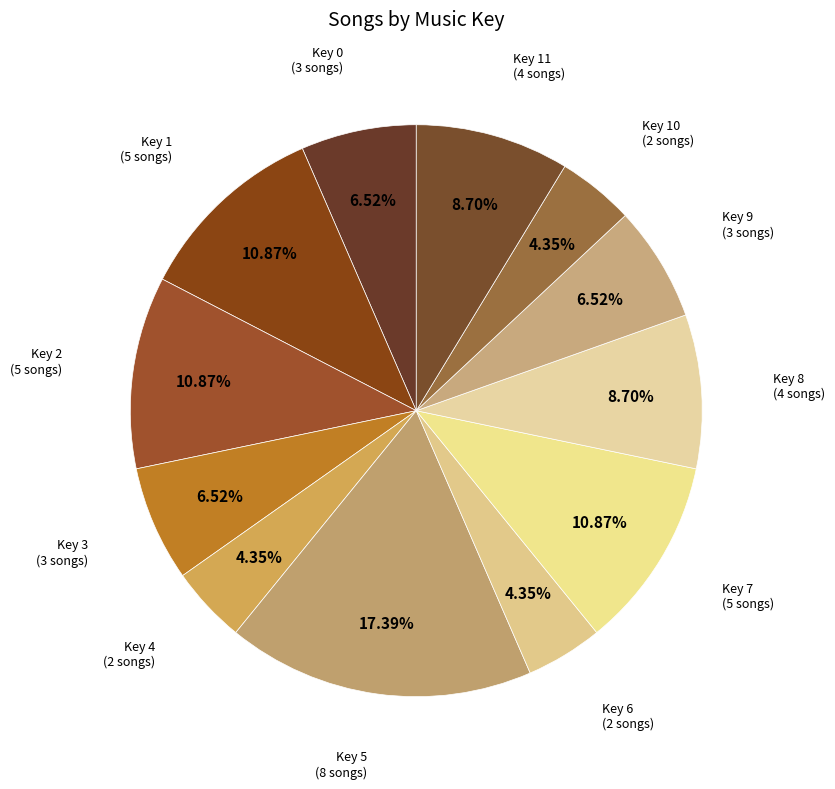

Count the number of slices in the pie.

12